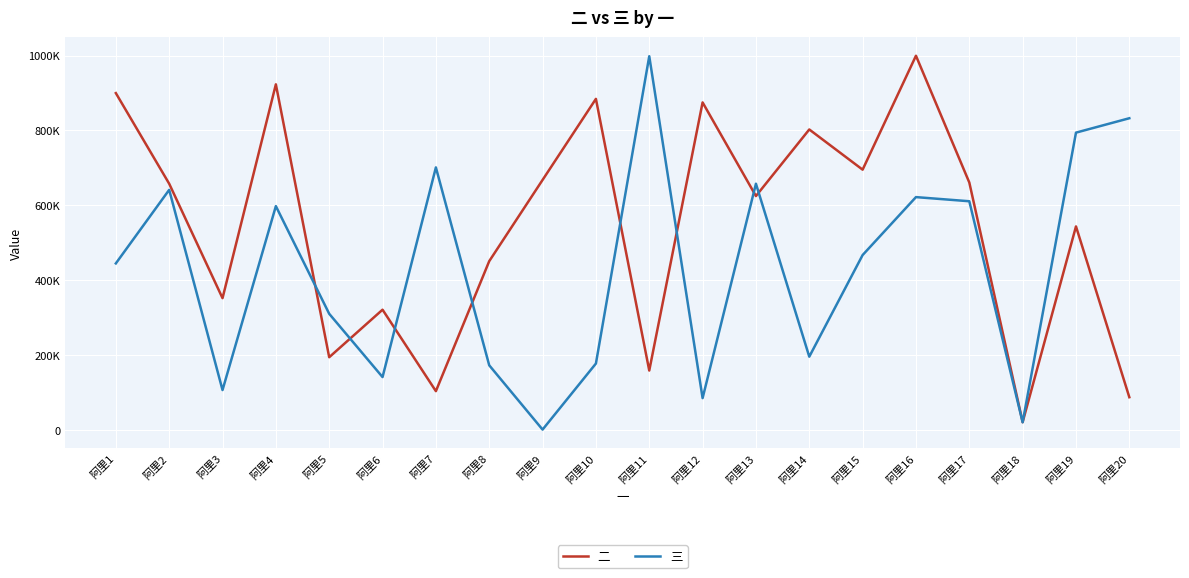

Where does the 三 series first go above 466939?

阿里2